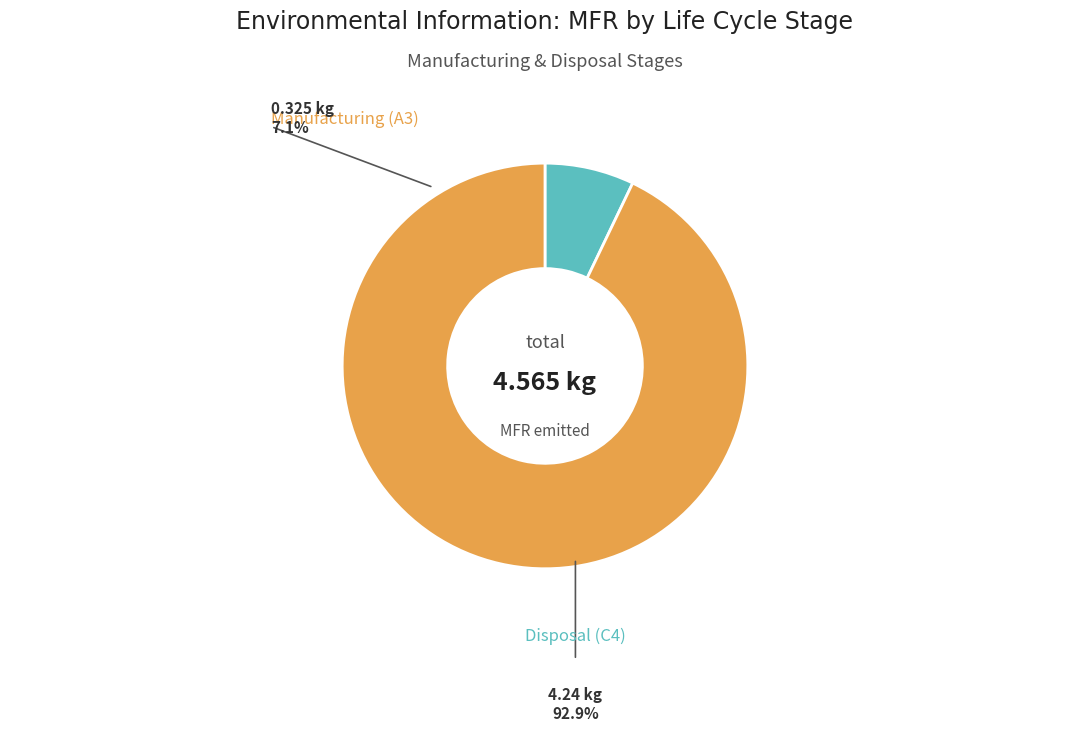

Does any single category account for the majority?

Yes